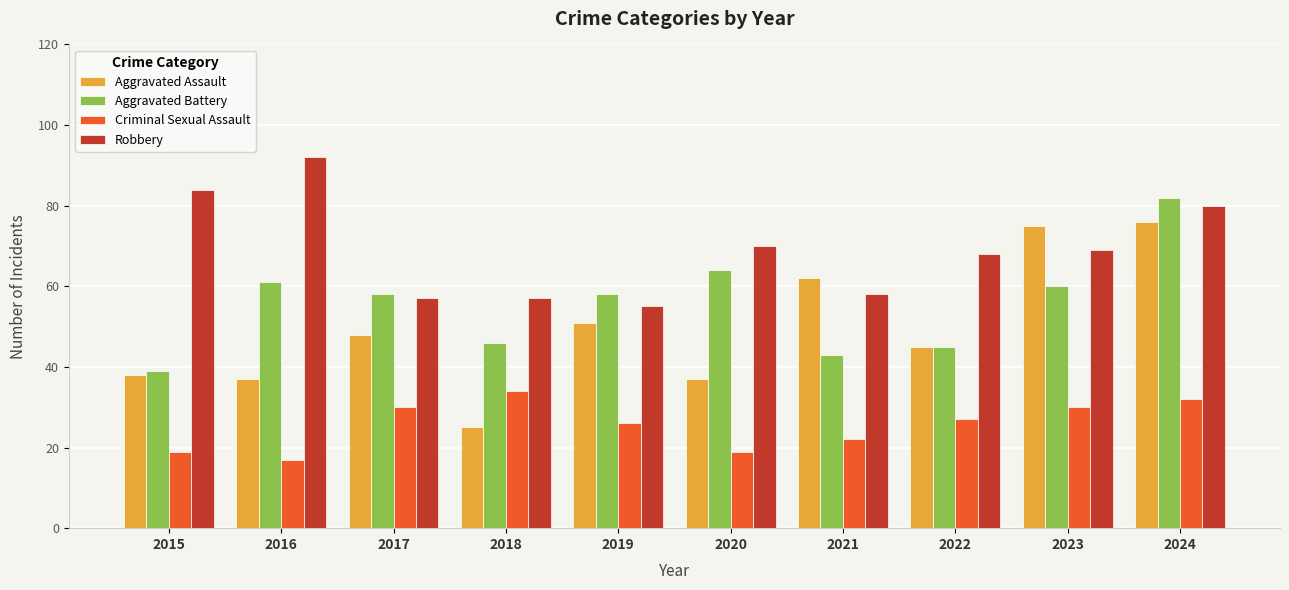

Is it true that Robbery equals 20 at 2019?

False